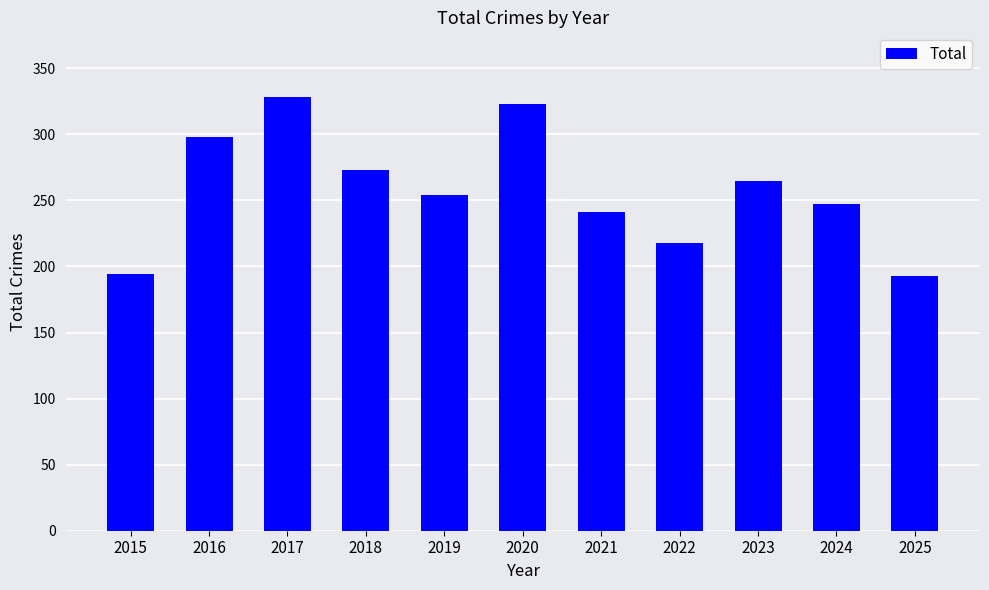

What is the difference between the maximum and minimum values?

135